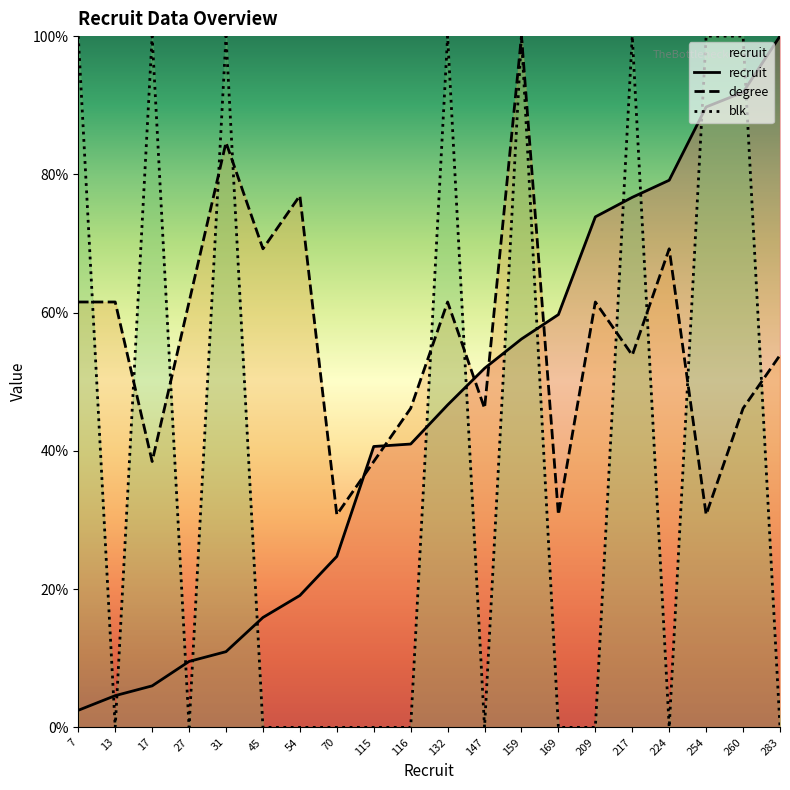

The value of recruit at 17 is 6.0. True or false?

True